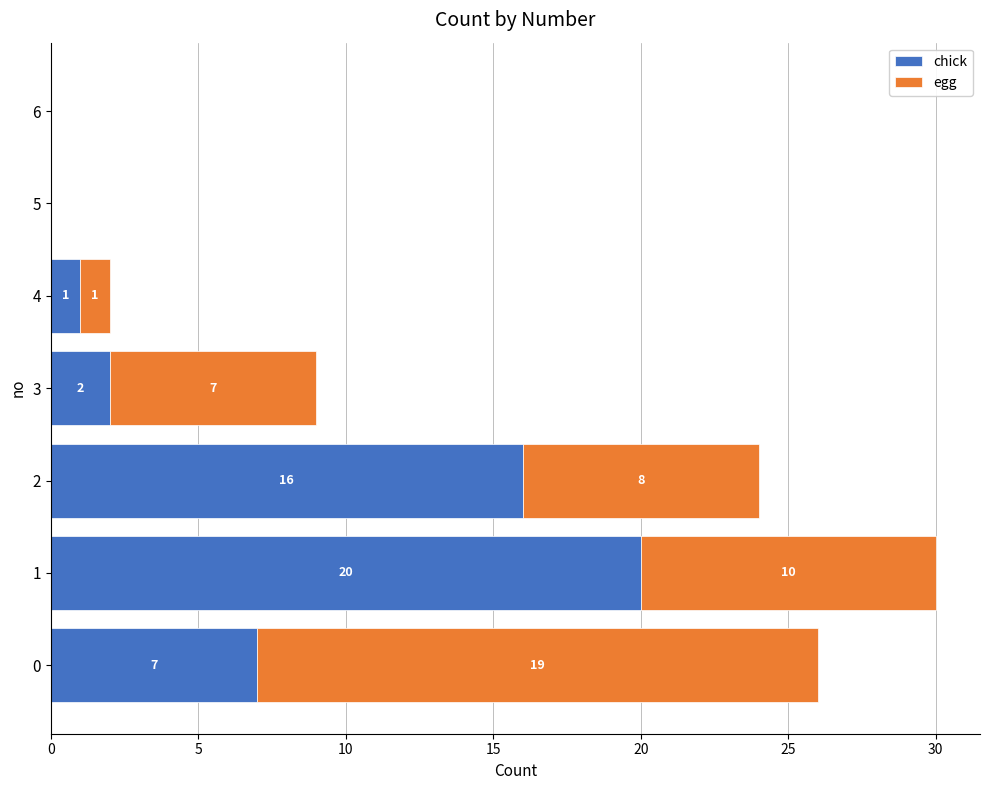

What is the approximate value of chick at 0?

7